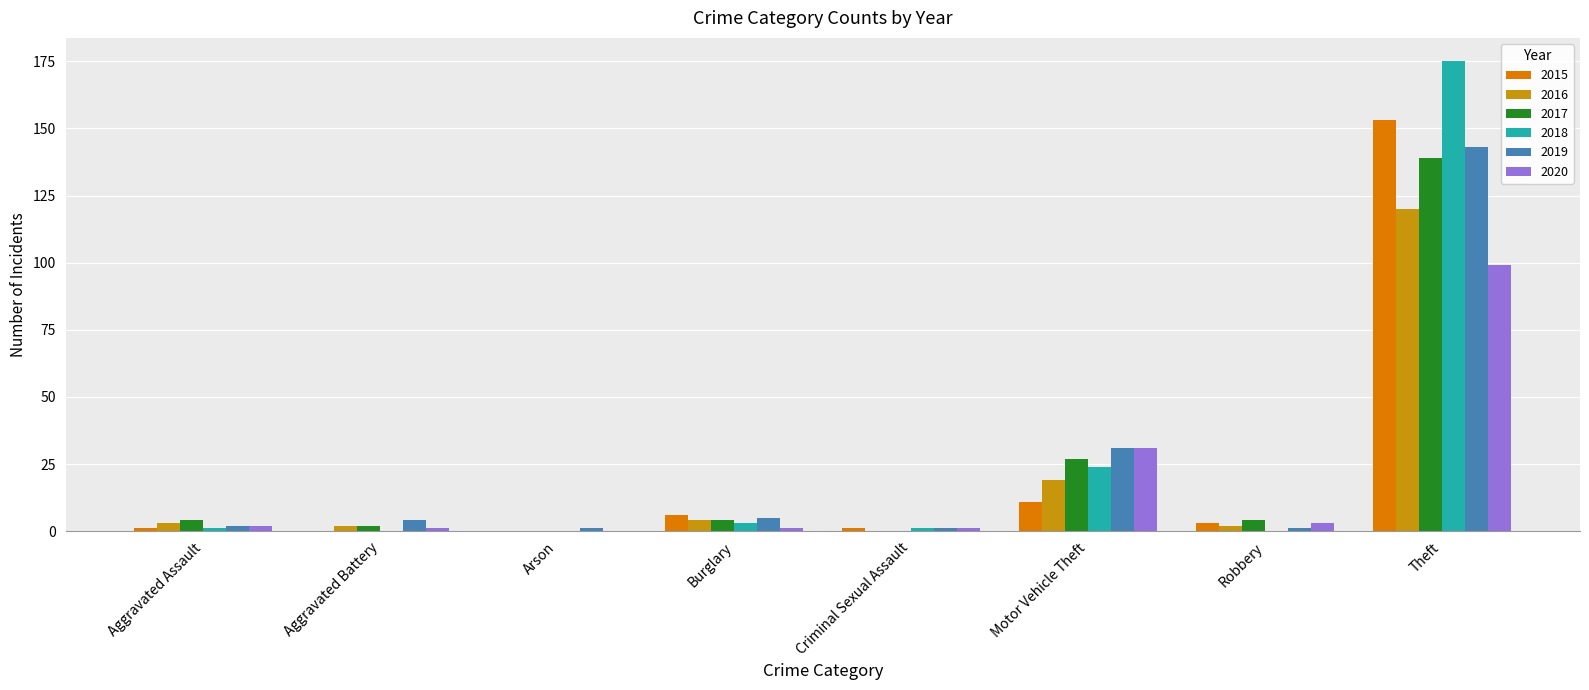

At which category is the sum across all series the highest?

Theft